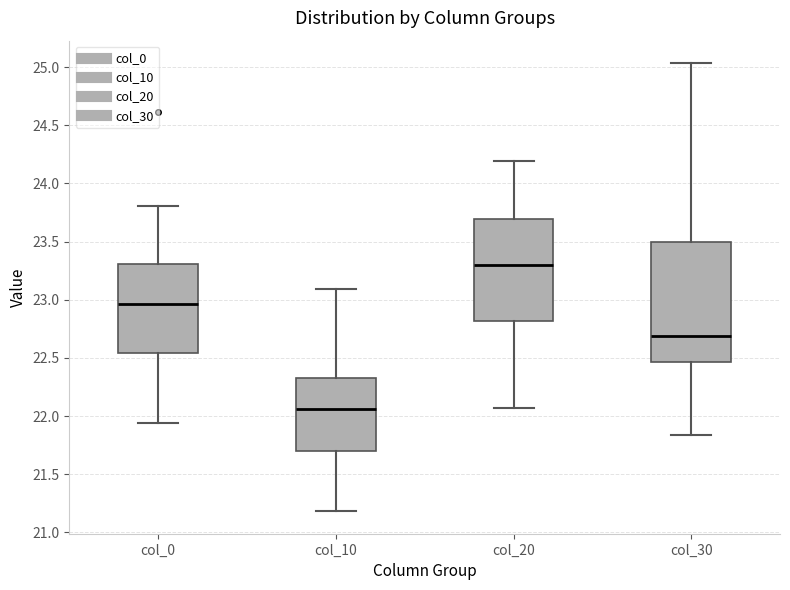

Where does the upper whisker of the box for col_10 end on the y-axis? The values are not printed on the chart, so give them approximately, as read against the axis.

23.10